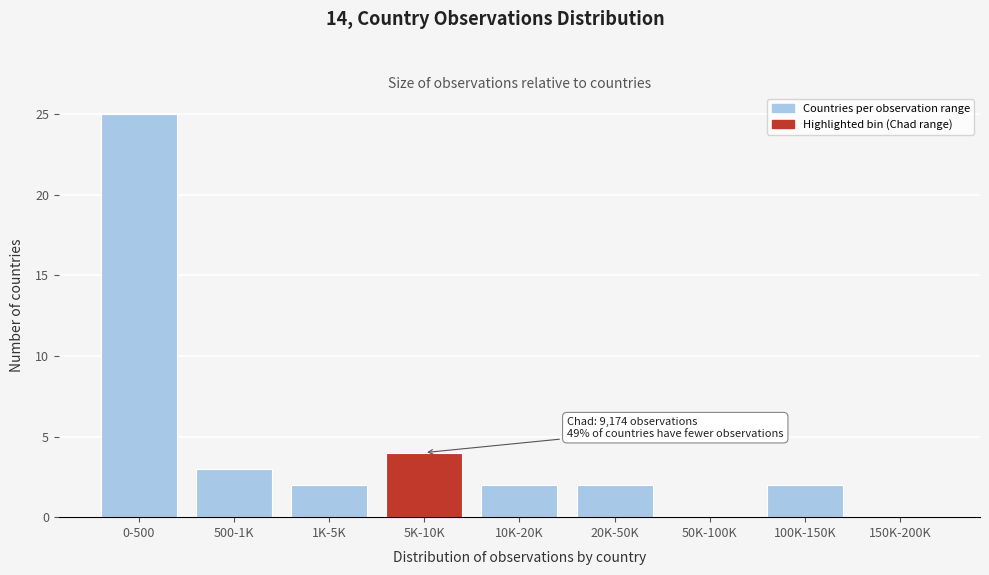

Reading left to right, what are all the values shown in this chart?

0-500=25	500-1K=3	1K-5K=2	5K-10K=4	10K-20K=2	20K-50K=2	50K-100K=0	100K-150K=2	150K-200K=0